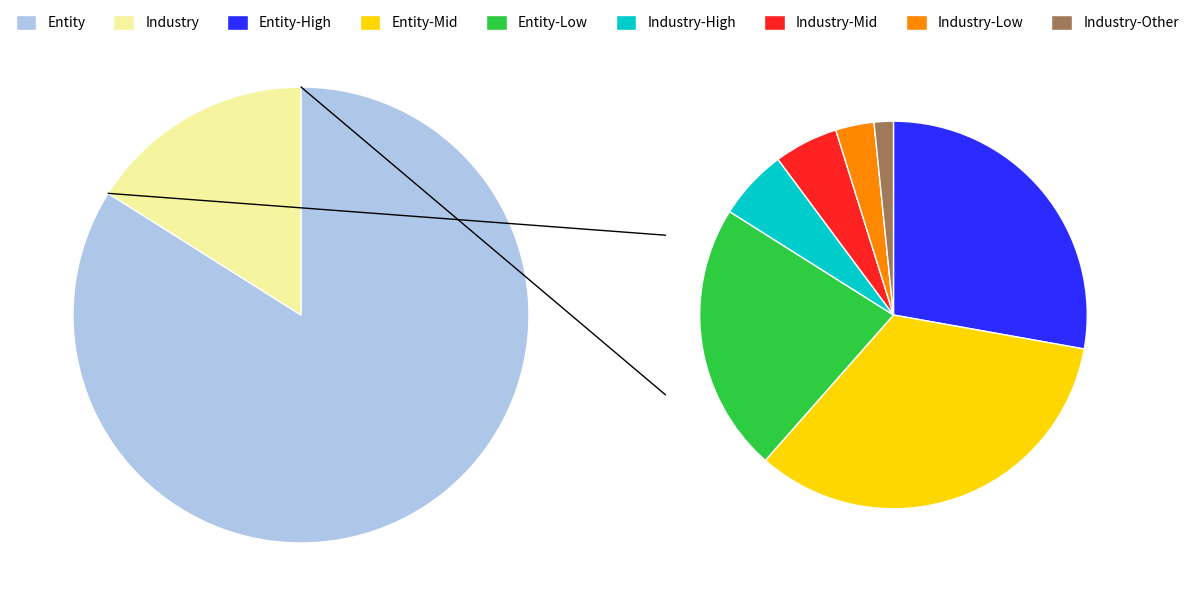

Which category has the biggest portion of the pie?

Entity